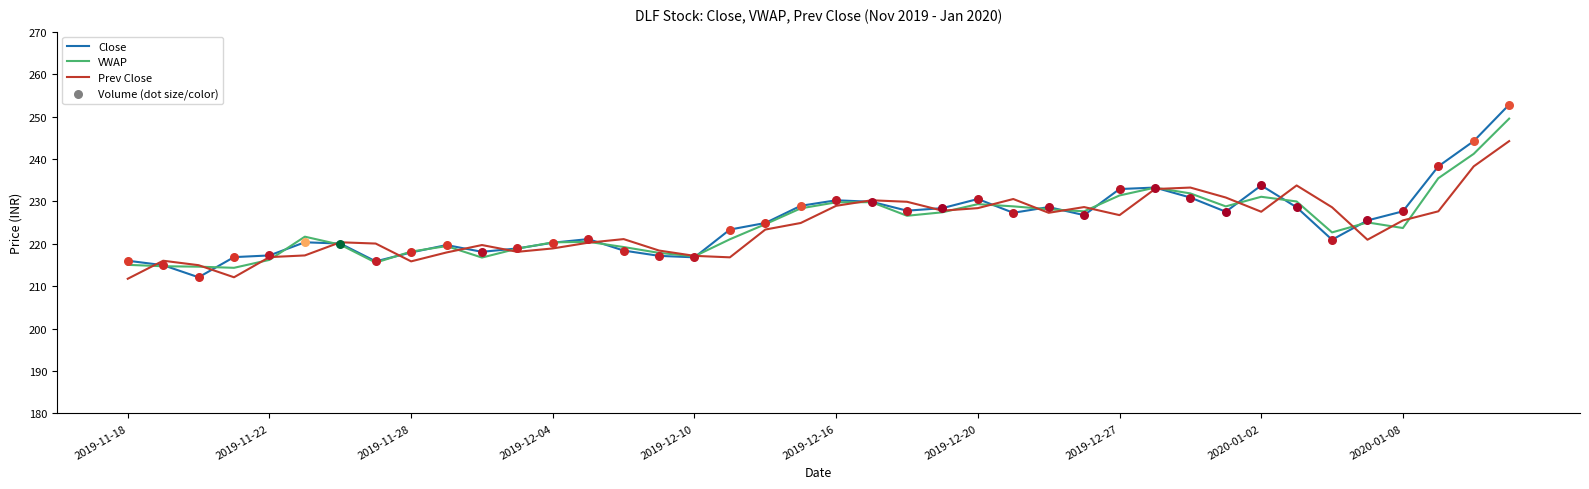

Which series has the largest range (max minus min)?

Close